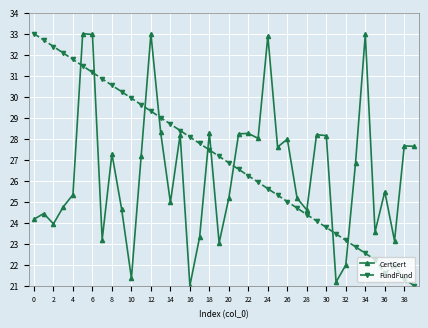

What is the smallest value displayed?

21.0